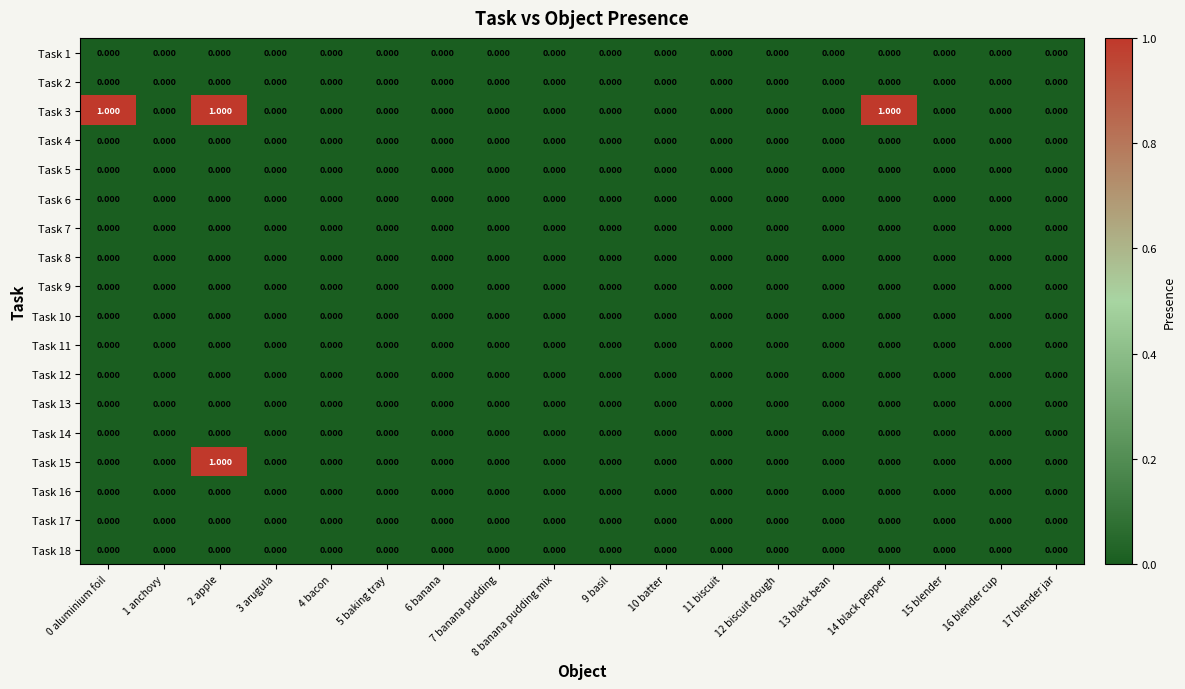

At how many categories does at least one series exceed 0?

3